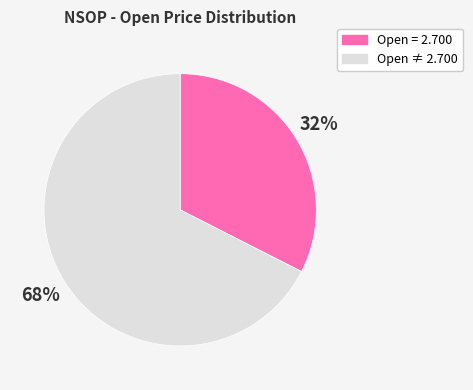

Which category has the smallest portion of the pie?

Open = 2.700